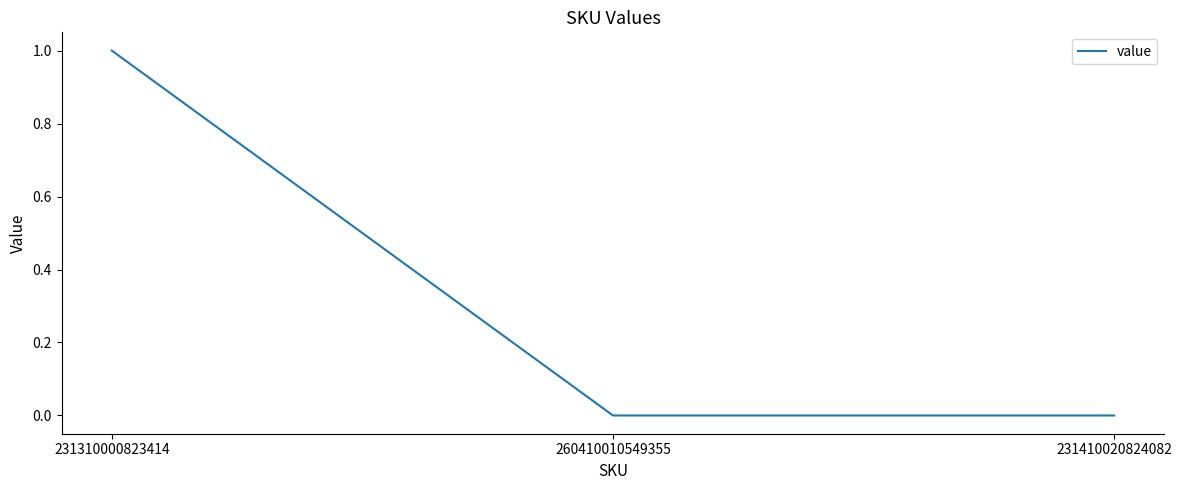

What is the sum of the values at 231310000823414 and 231410020824082?

1